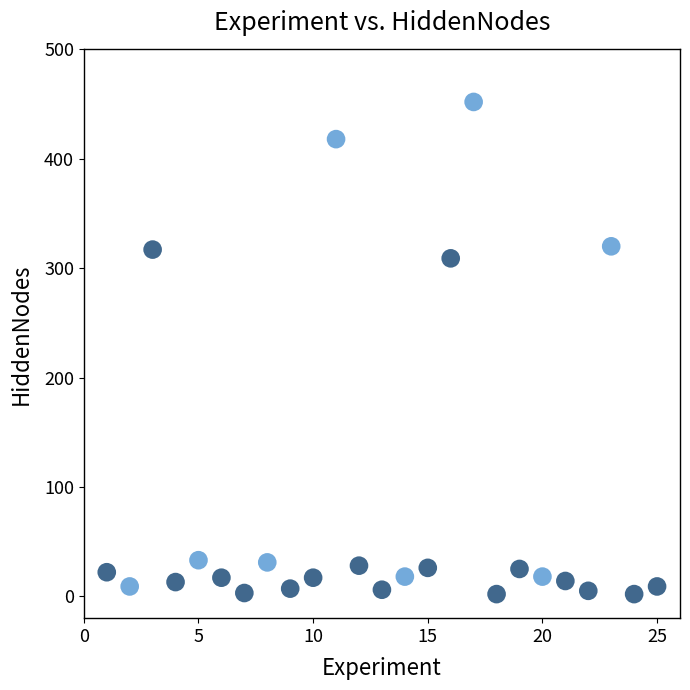

What Y value in the scatter plot is closest to 227?

309